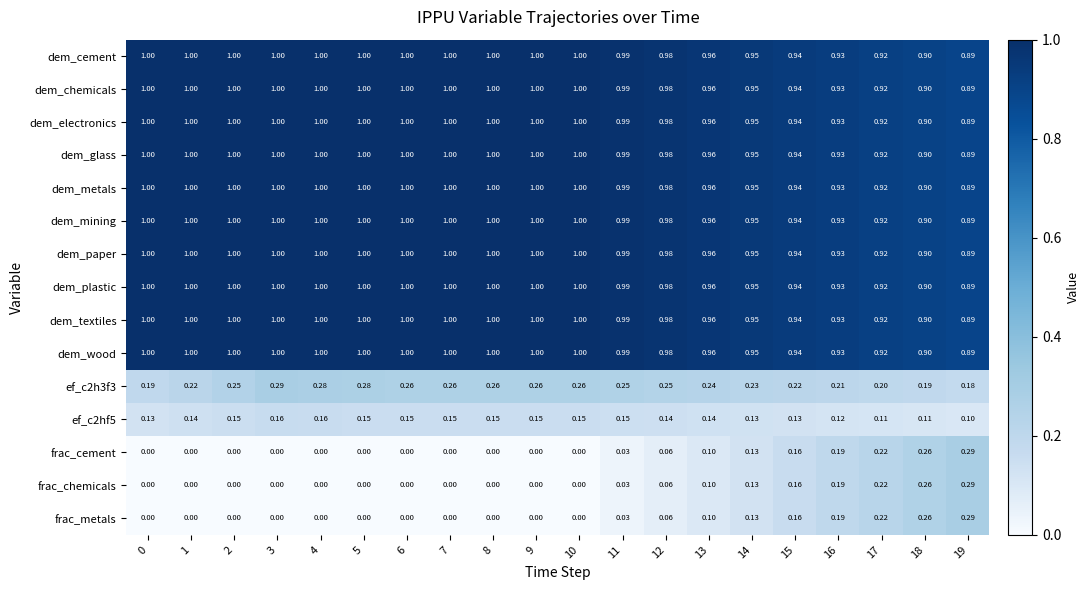

What is the total value across all series at 13?

10.3